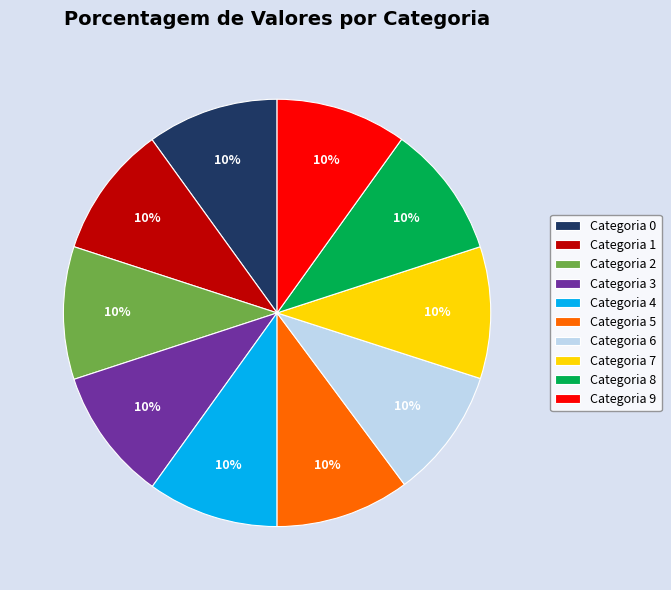

To the nearest percent, what is the average slice percentage?

10%